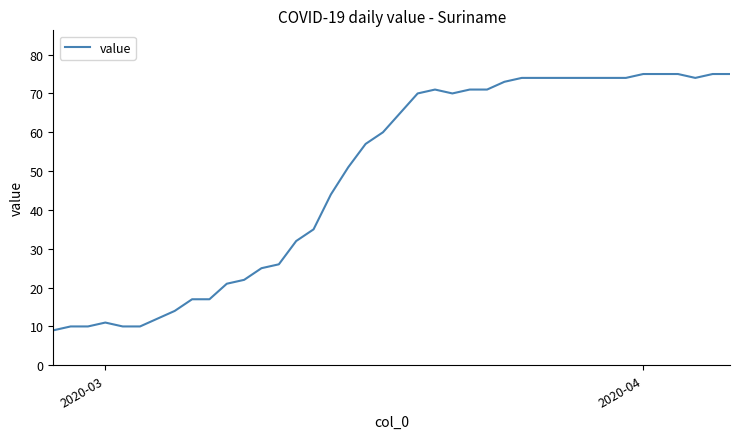

What is the greatest value displayed?

75